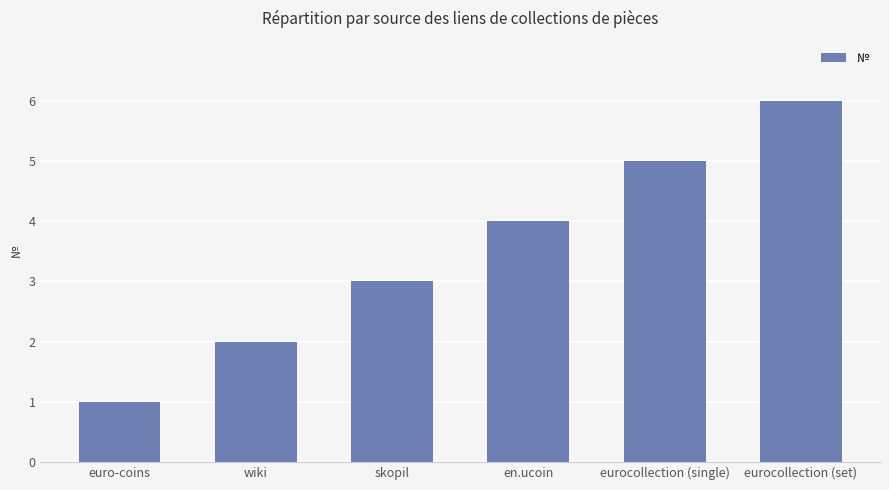

Which category has the lowest value across all series?

euro-coins